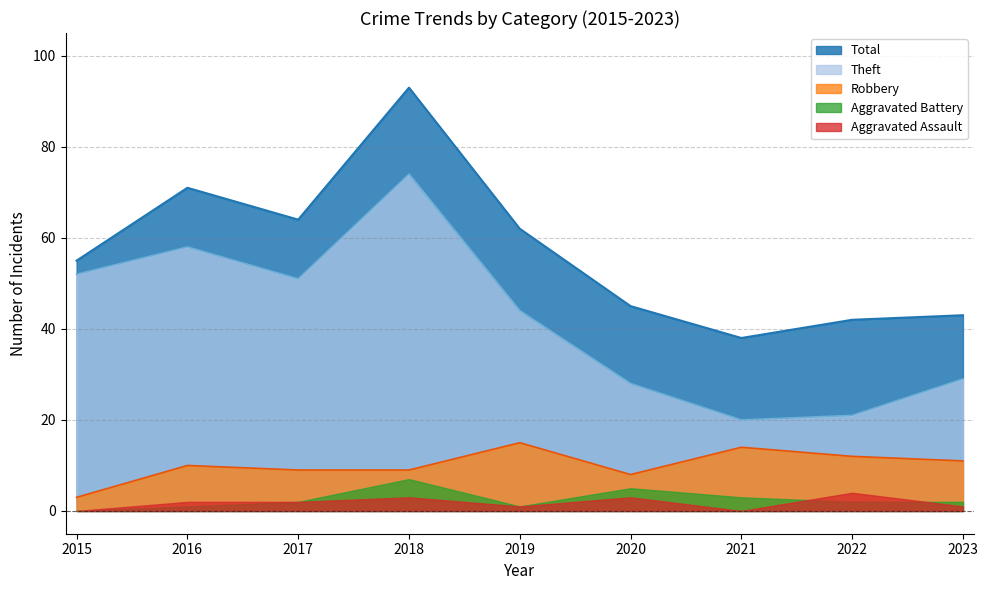

The Robbery series shows 12 at 2022. True or false?

True